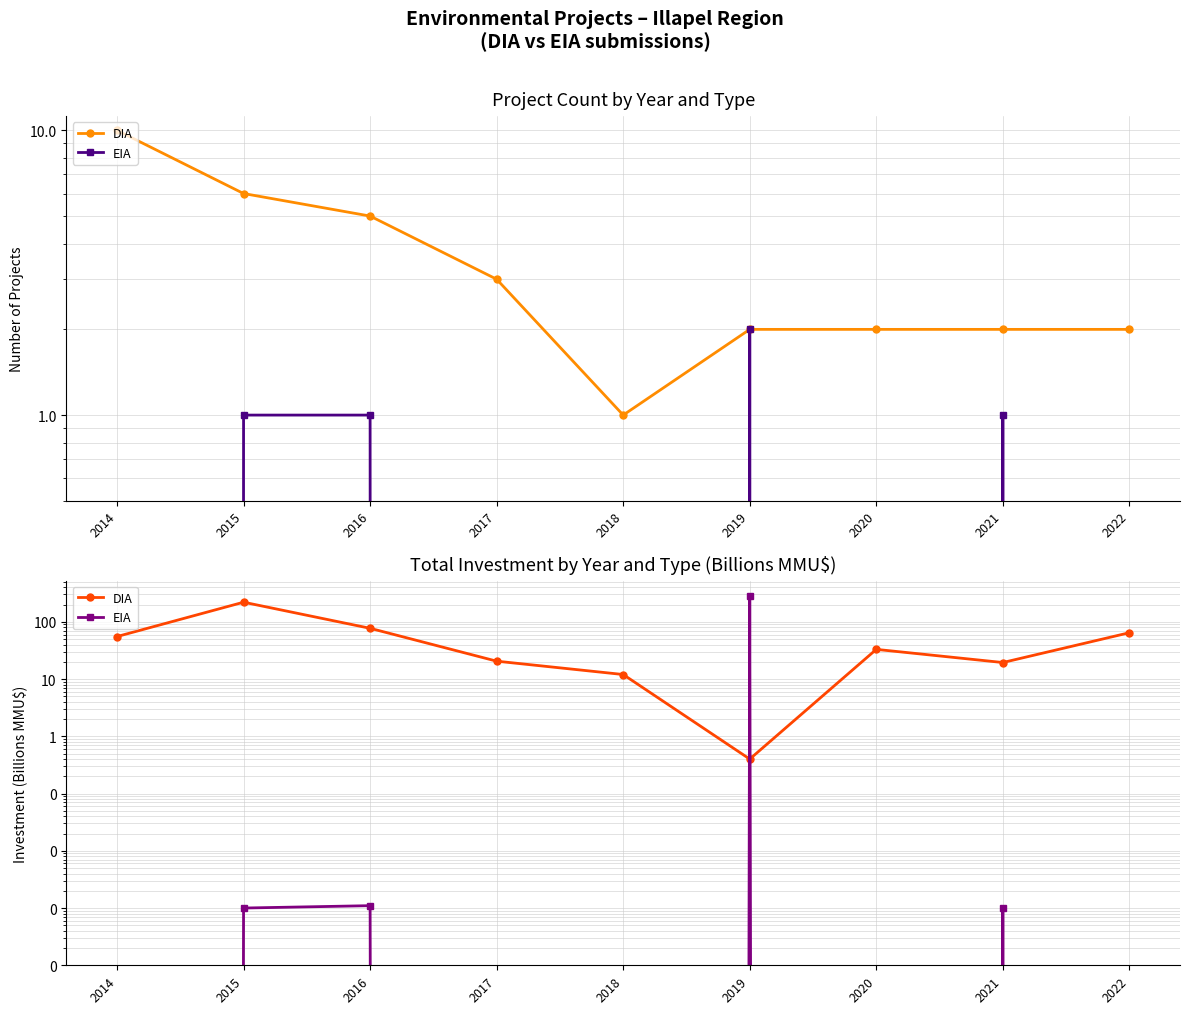

What is the difference between the maximum and minimum values in the DIA series?

219.6